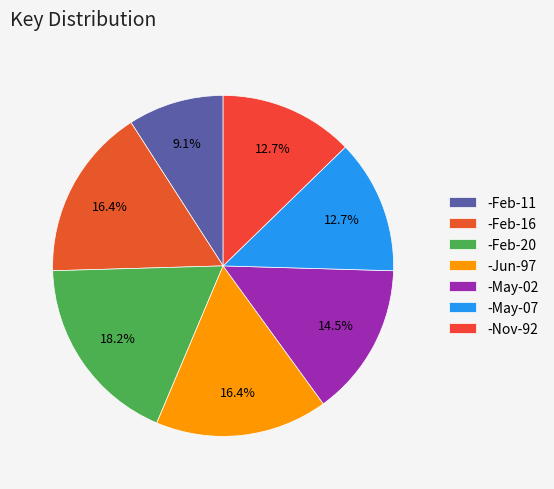

Is the sum of -May-07 and -Feb-20 greater than half?

No